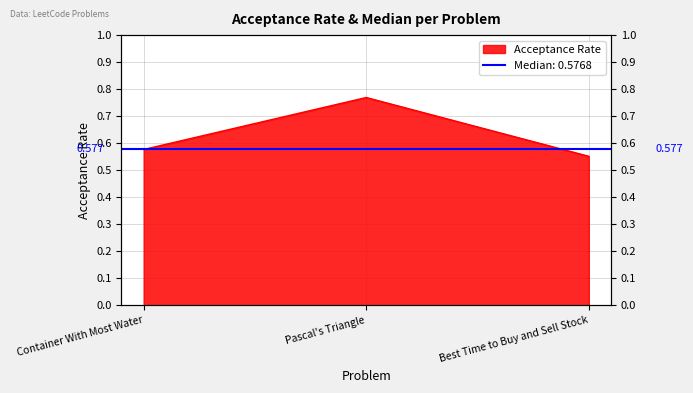

Where is the data nearest to the value 0?

Best Time to Buy and Sell Stock